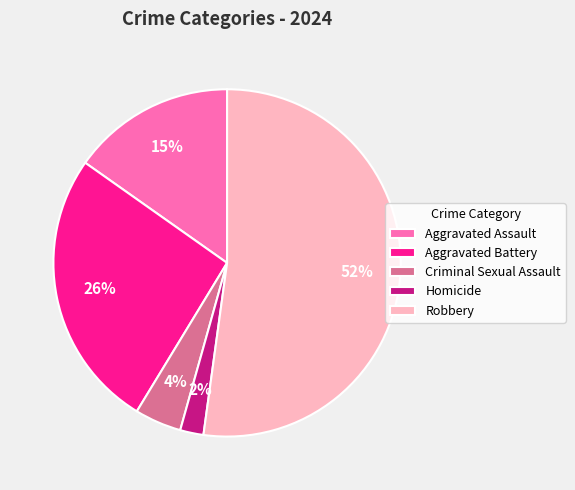

Which category has the smallest portion of the pie?

Homicide